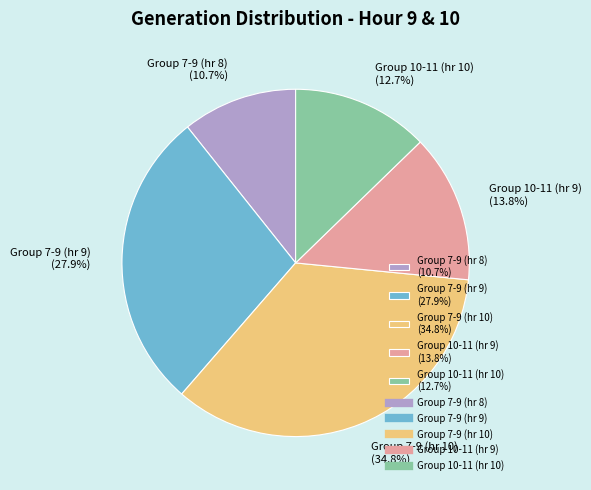

Does Group 7-9 (hr 9) (27.9%) account for over 50% of the chart?

No